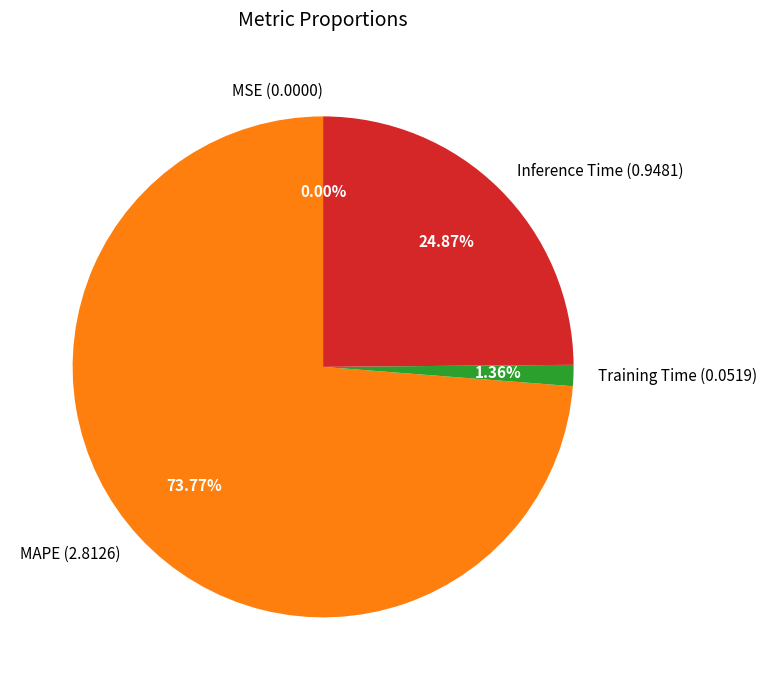

Between MAPE (2.8126) and Inference Time (0.9481), which is larger?

MAPE (2.8126)